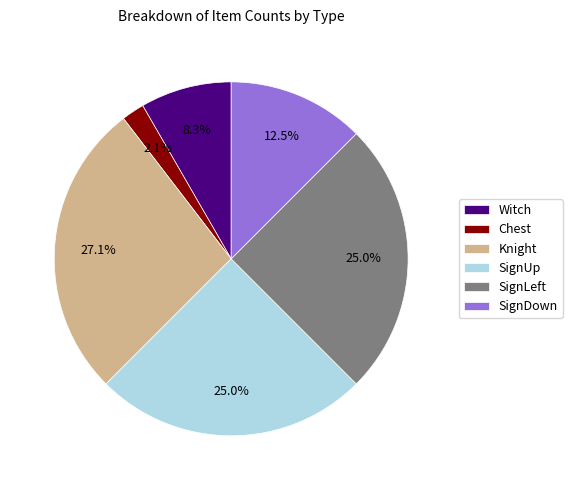

What is the largest slice in the pie chart?

Knight